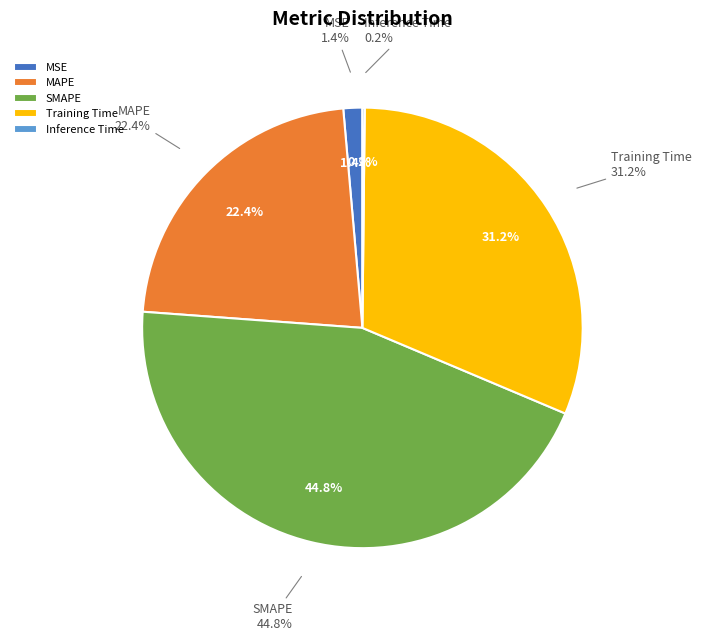

Does any single category account for the majority?

No